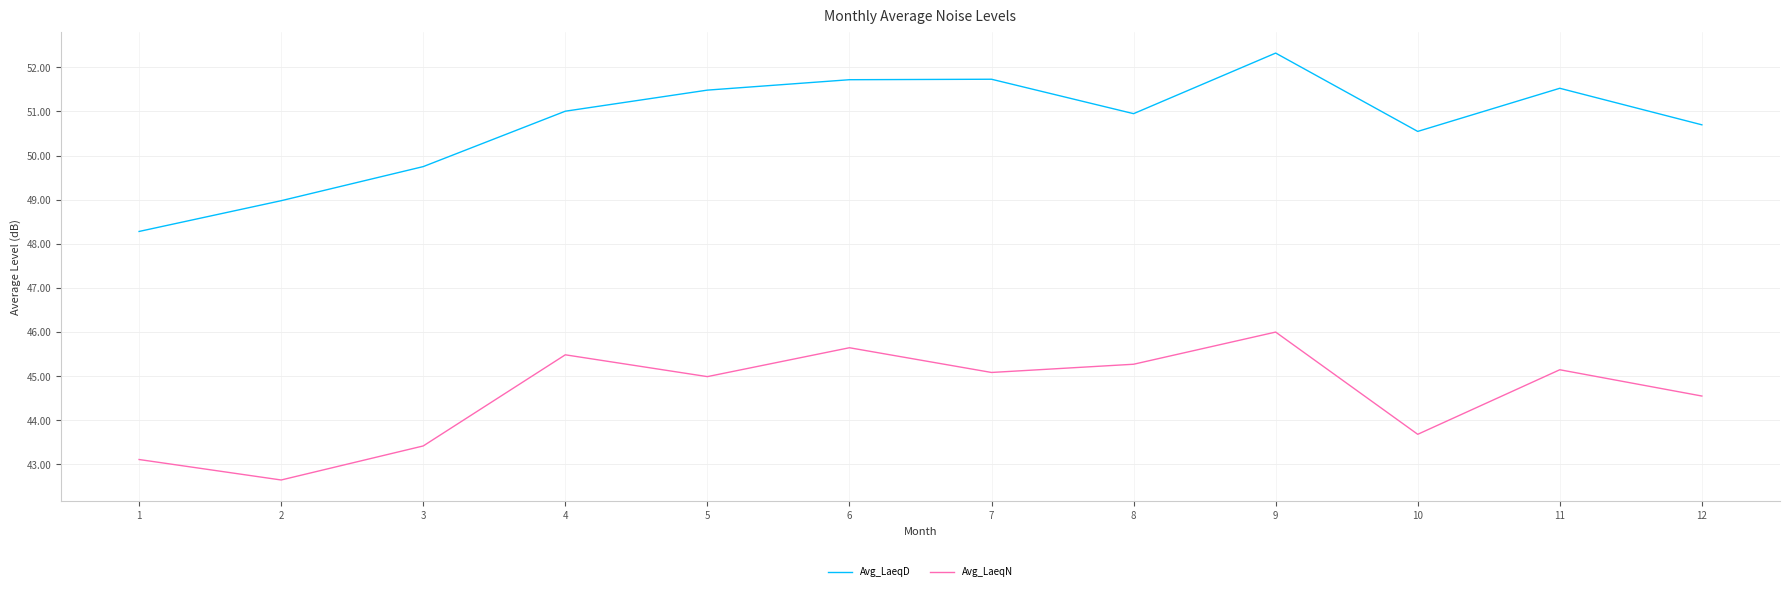

What are all the series names shown in the legend?

Avg_LaeqD, Avg_LaeqN